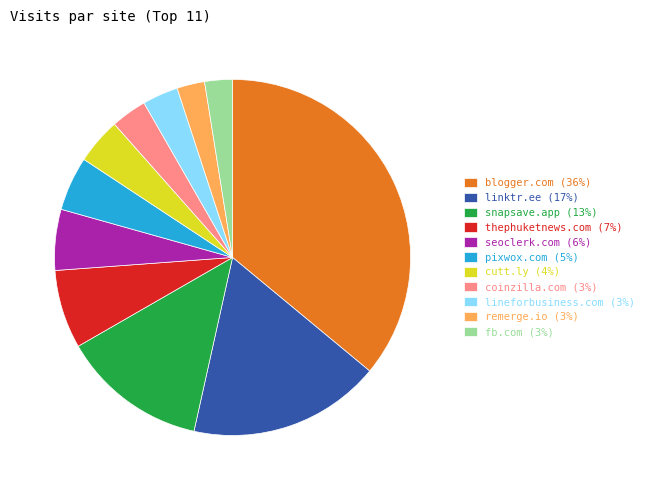

Between cutt.ly (4%) and linktr.ee (17%), which is larger?

linktr.ee (17%)